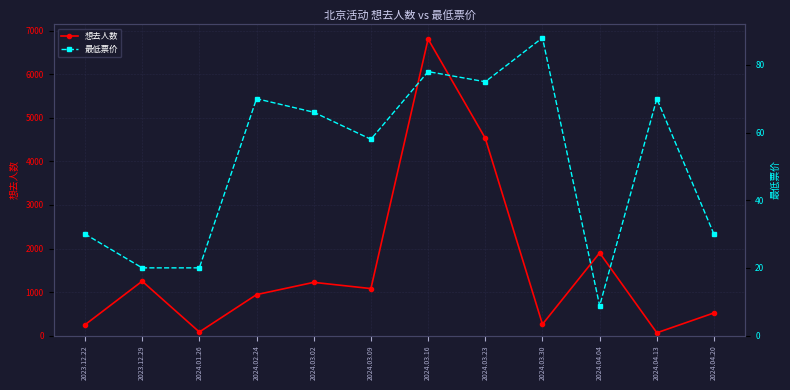

What is the highest value of the 想去人数 series?

6813